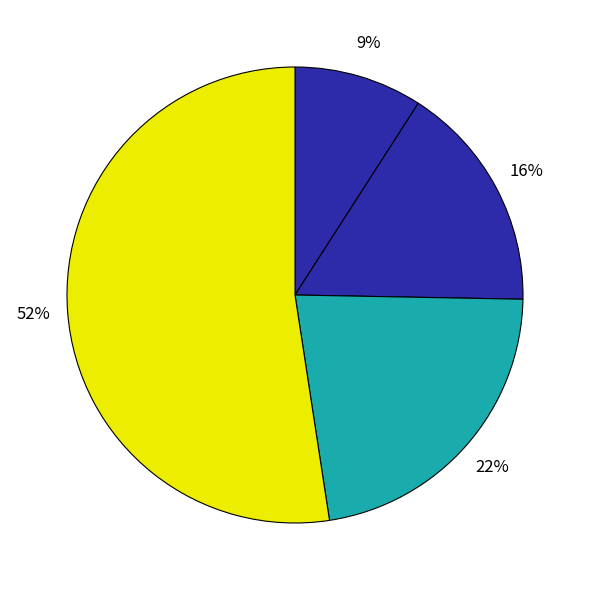

Which category accounts for the majority?

N95 Masks